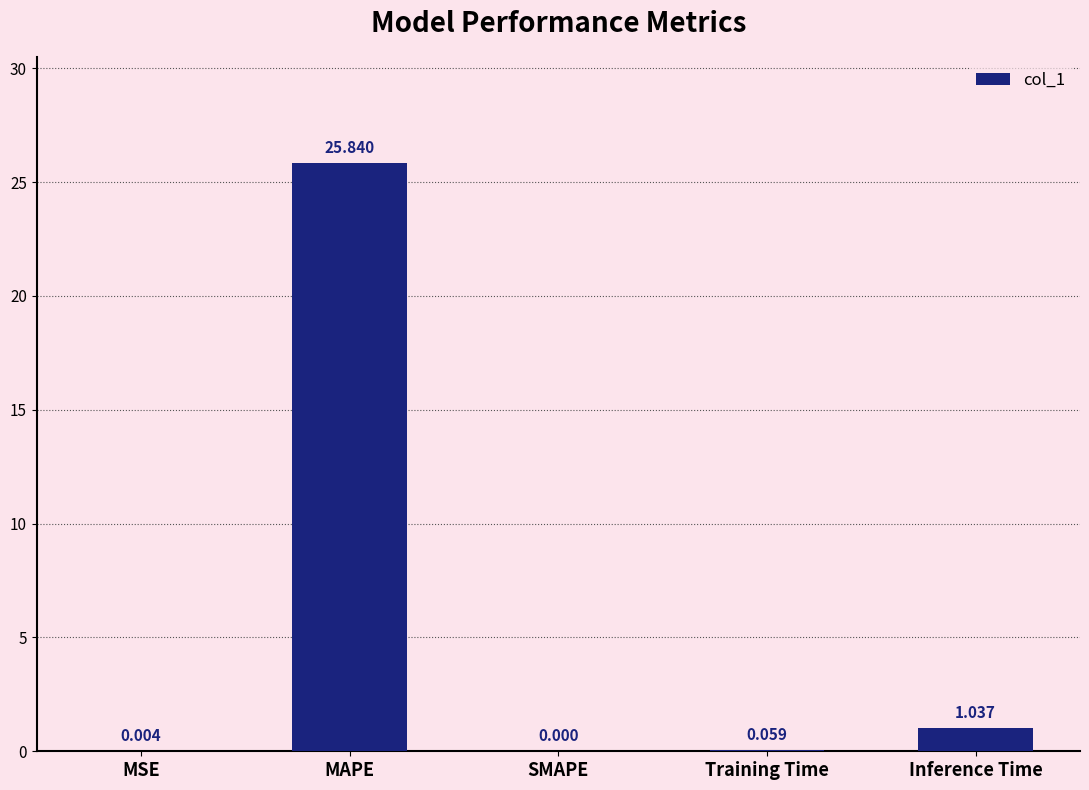

How many values are above zero?

4